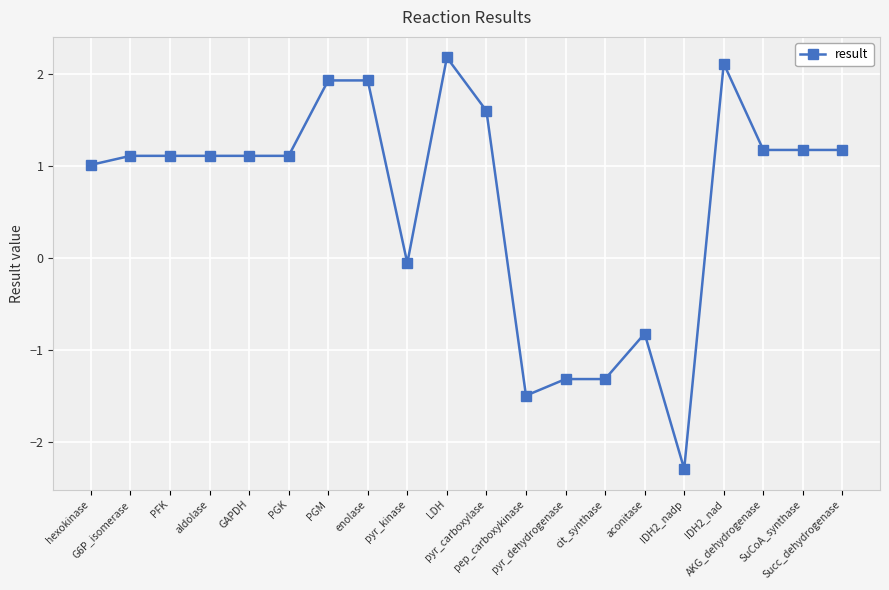

What is the value of the 8th point from the left?

1.9